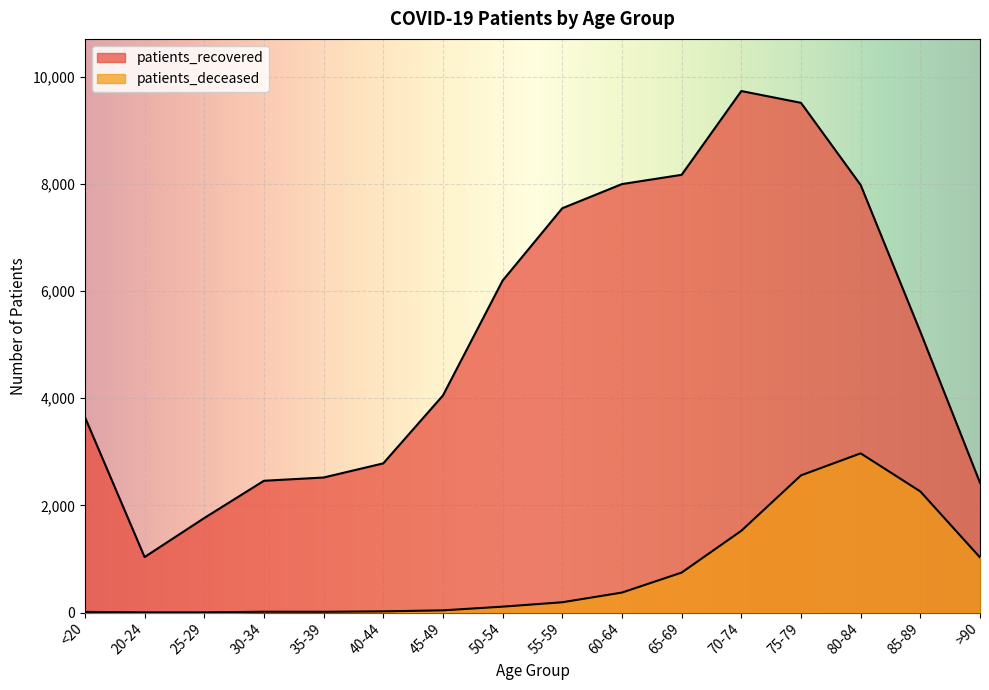

How many data points in patients_deceased are above 192?

7